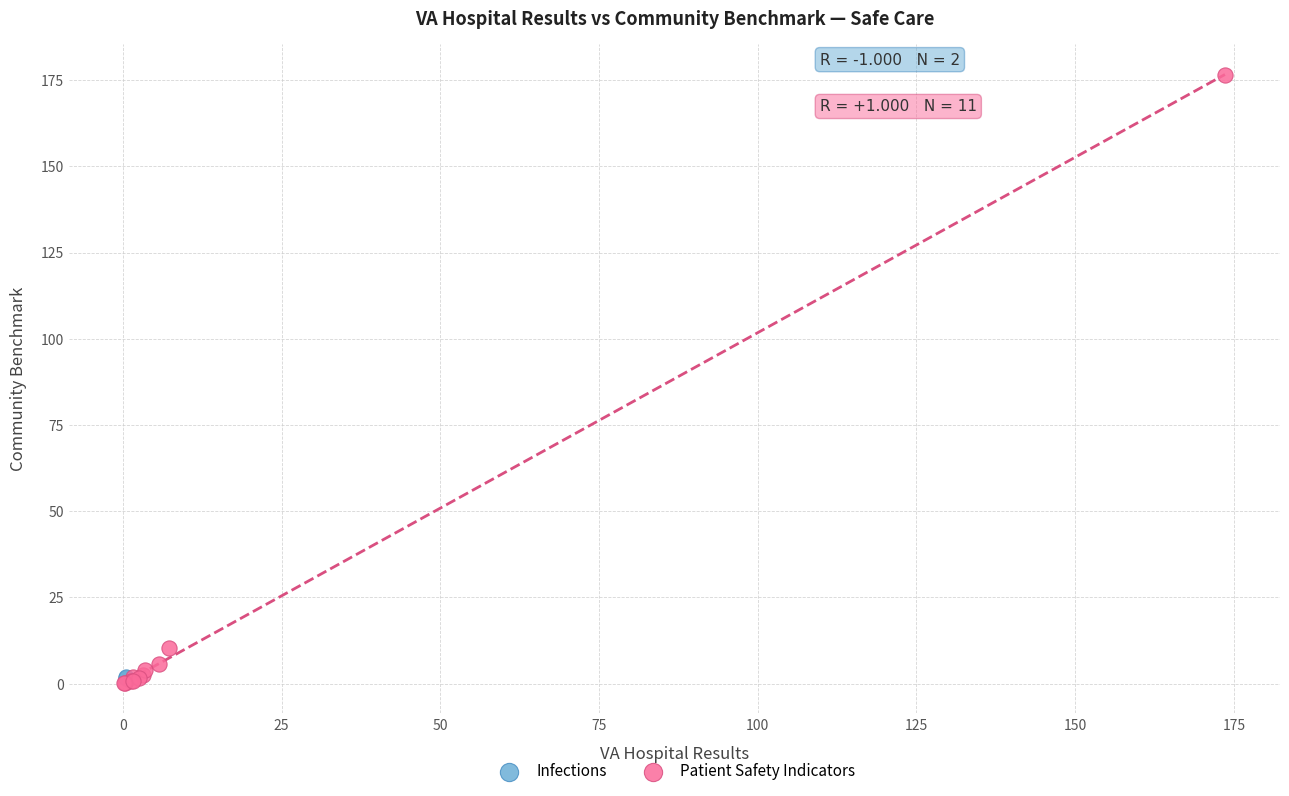

What are all the series names shown in the legend?

Infections, Patient Safety Indicators